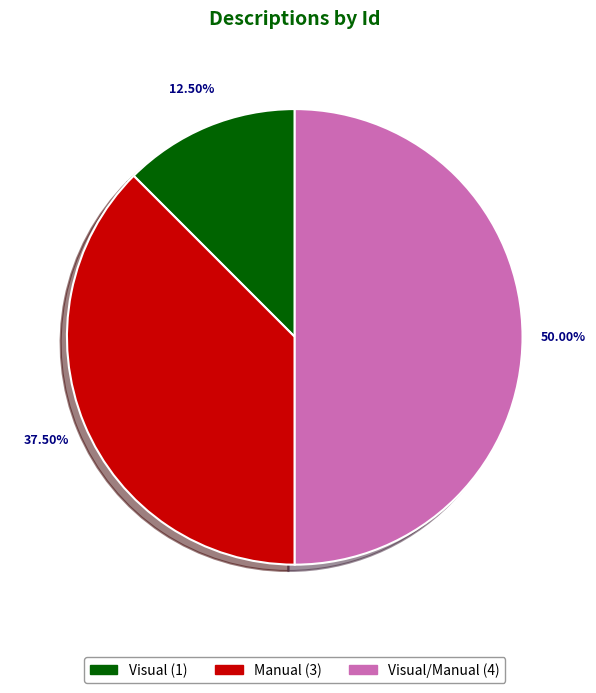

Count the number of slices in the pie.

3